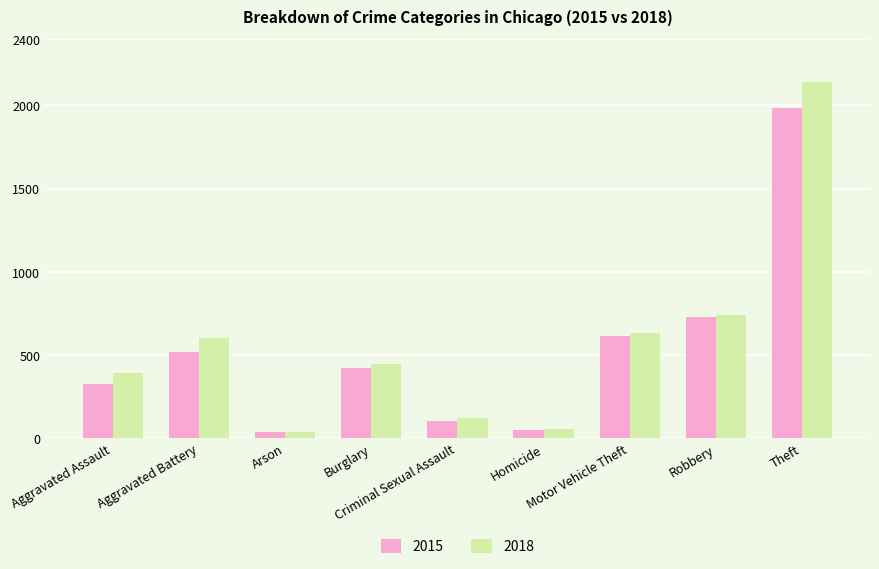

Reading left to right, what are all the values shown in this chart?

2015: 323	515	35	422	105	50	614	726	1981
2018: 392	600	37	443	122	56	631	741	2140